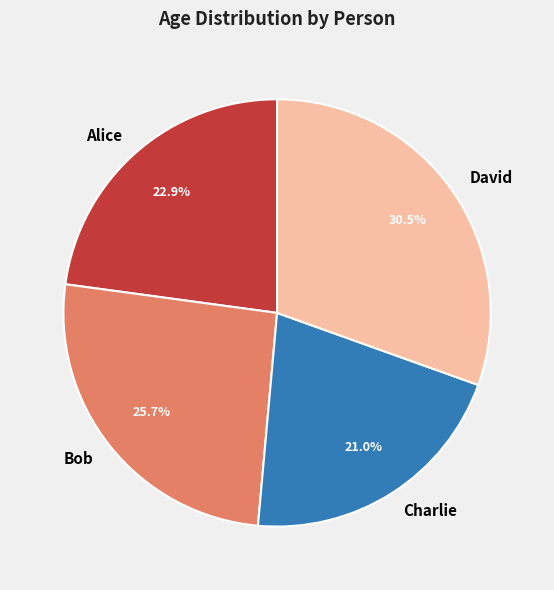

The Alice slice represents 23% of the pie. True or false?

True